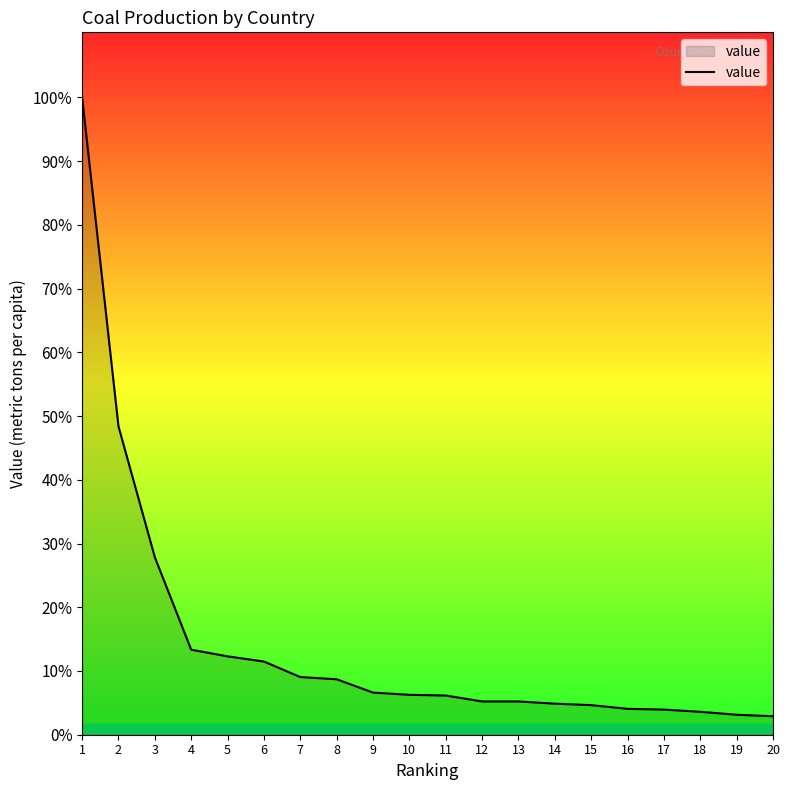

Does the chart have visible grid lines?

No